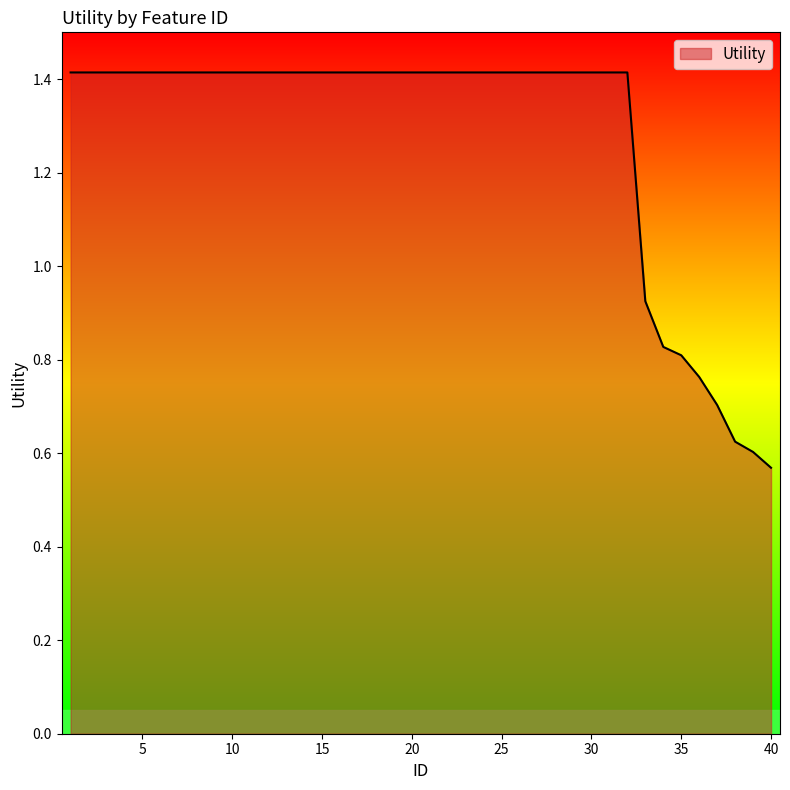

What is the maximum value shown in the chart?

1.4